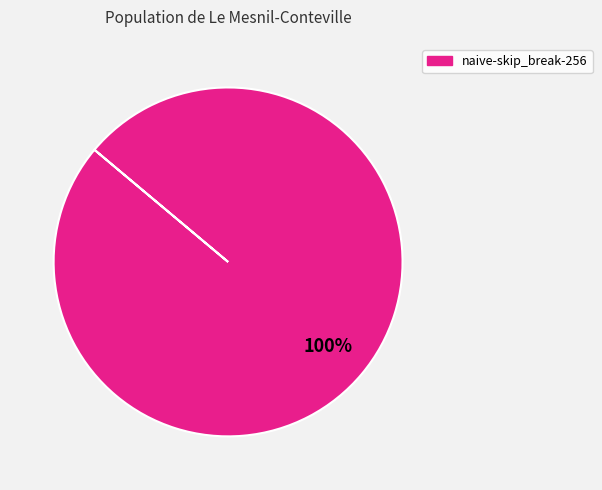

Count the number of slices in the pie.

1